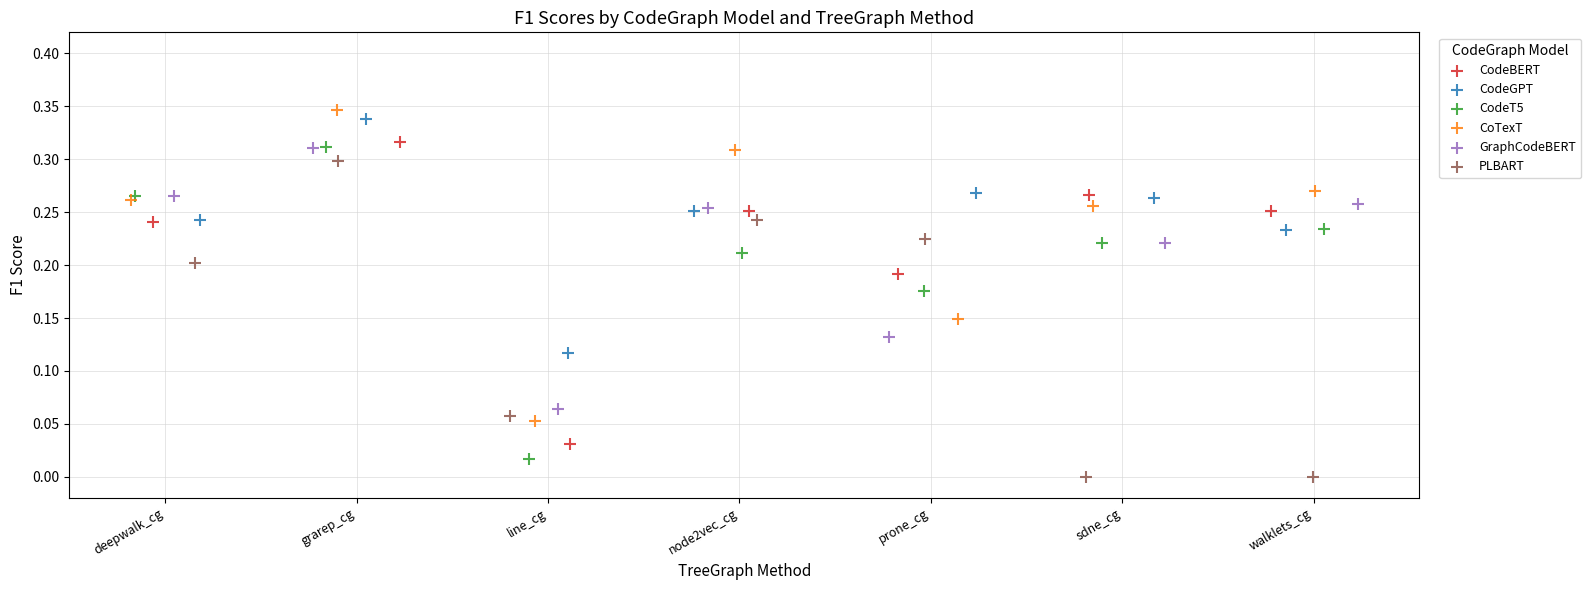

What are all the series names shown in the legend?

CodeBERT, CodeGPT, CodeT5, CoTexT, GraphCodeBERT, PLBART